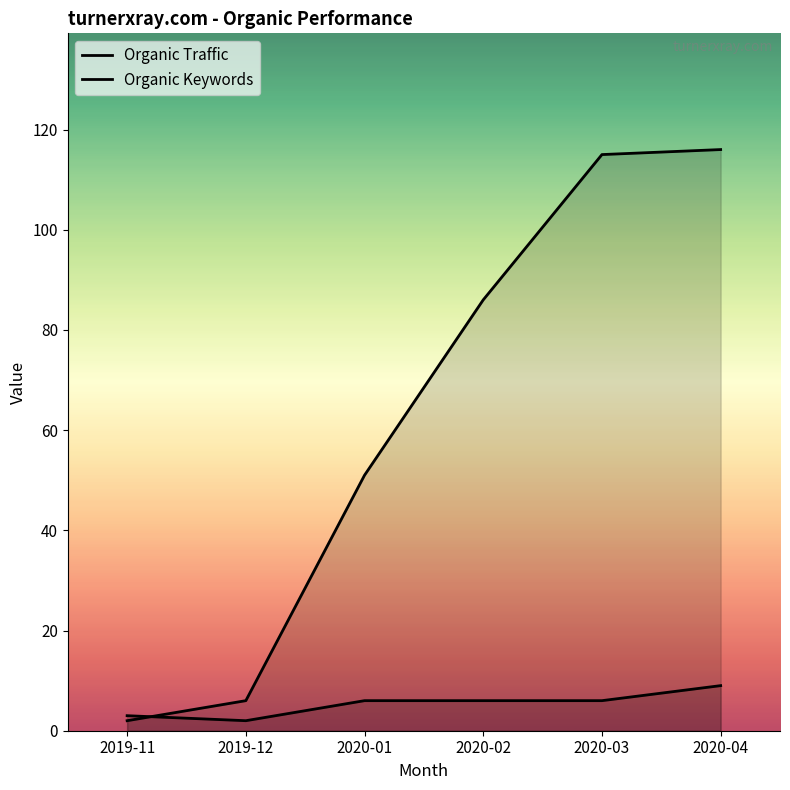

Is it true that Organic Traffic equals 6 at 2019-12?

True